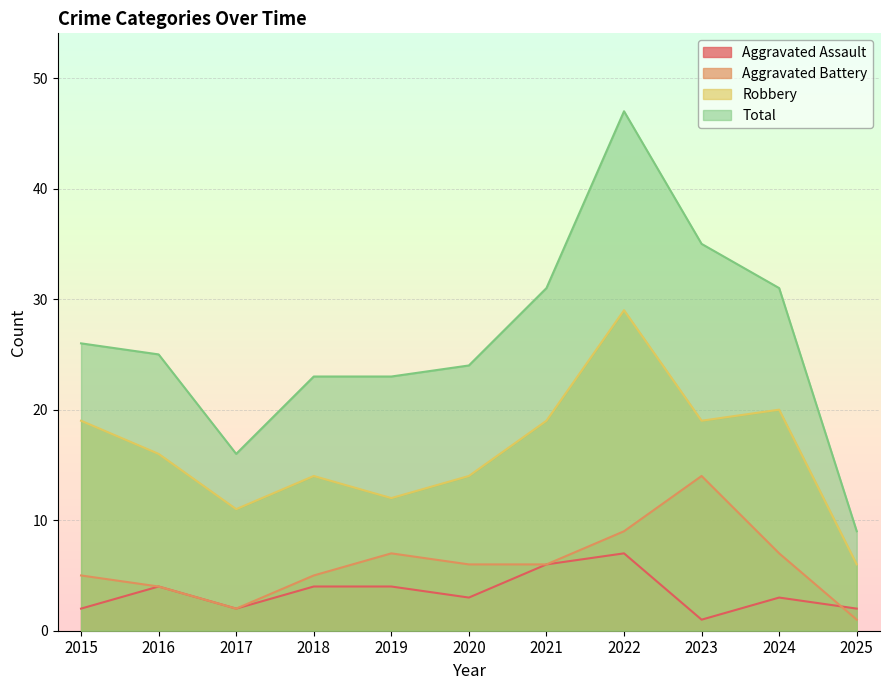

Is it true that Robbery equals 9 at 2022?

False